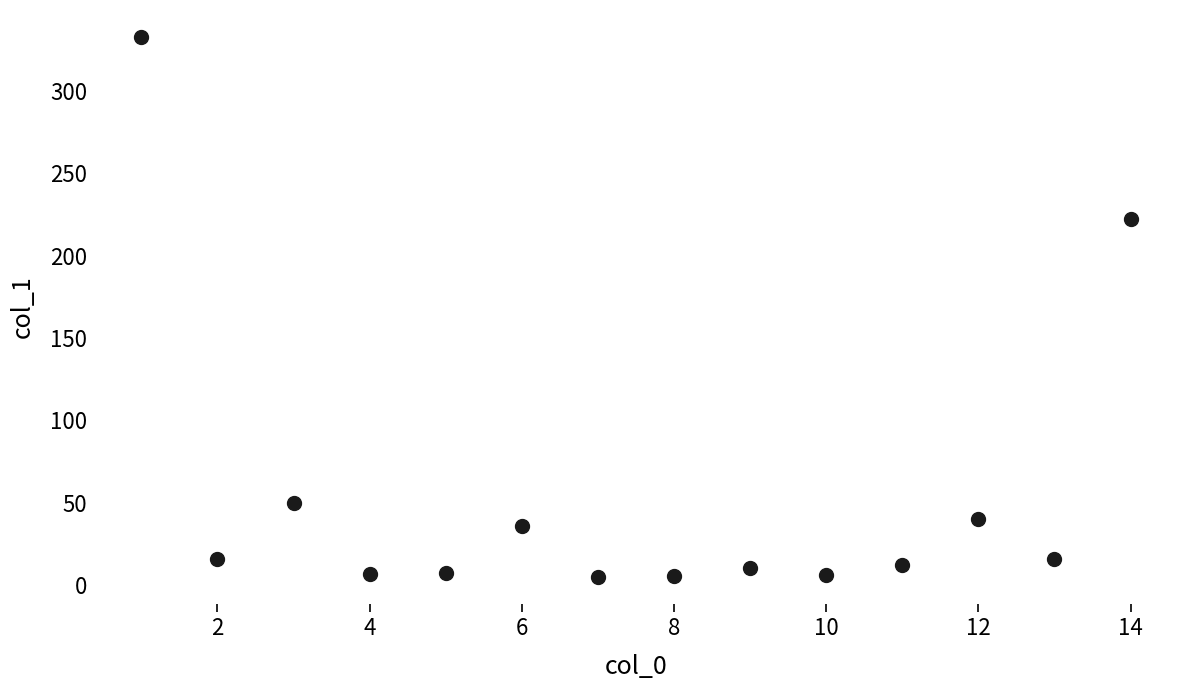

What Y value in the scatter plot is closest to 168?

222.5